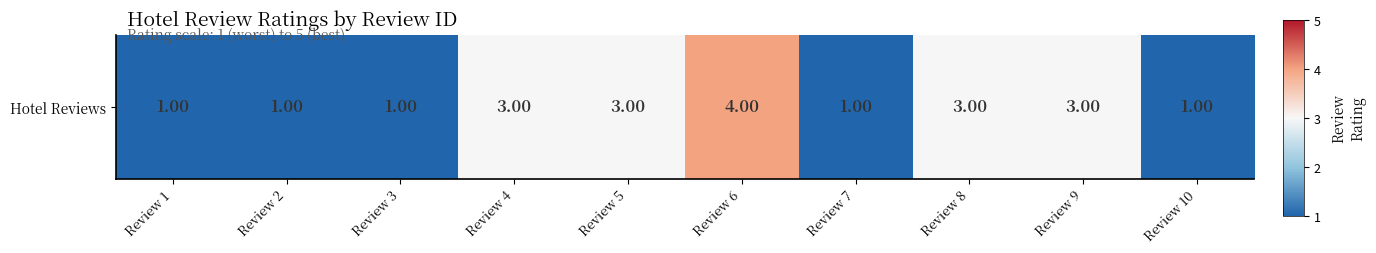

Which label corresponds to the largest value in the chart?

Review 6